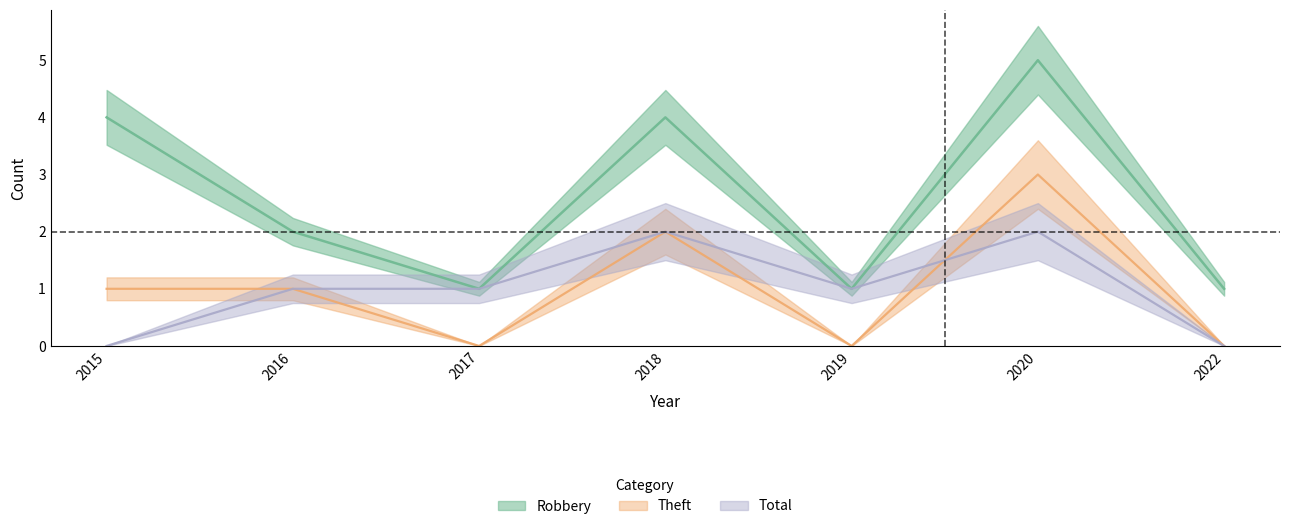

In Theft, how many points are higher than both neighbors (excluding endpoints)?

2